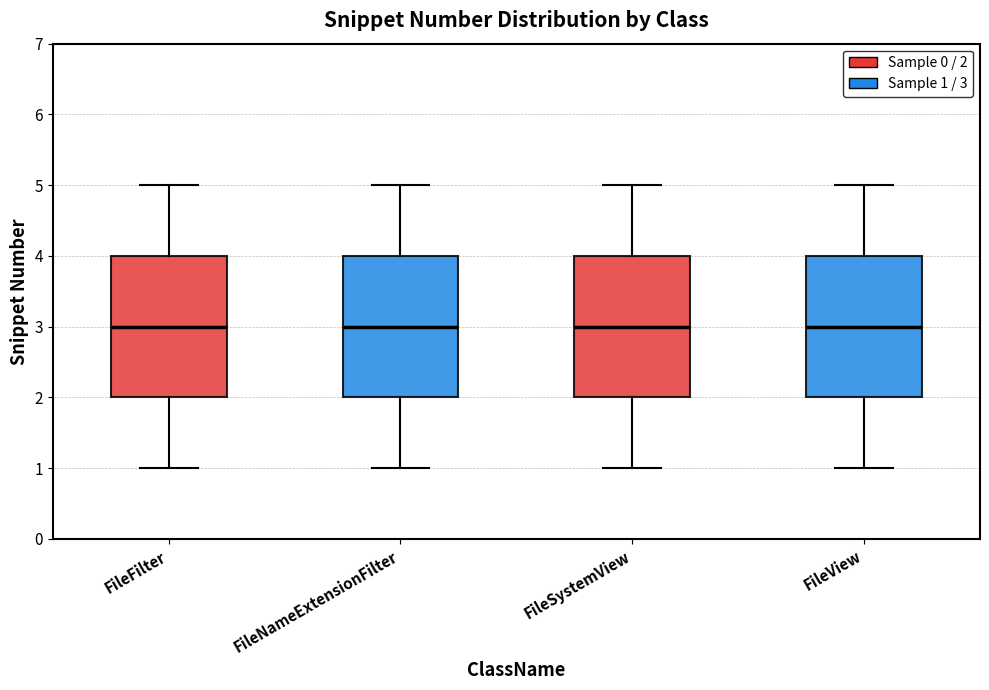

Reading left to right, transcribe this box plot: for each box, give where its median line is, the range the box spans, and where its two whiskers end, as read against the y-axis. The values are not printed on the chart, so give them approximately, as read against the axis.

FileFilter: median 3, box 2 to 4, whiskers 1 to 5
FileNameExtensionFilter: median 3, box 2 to 4, whiskers 1 to 5
FileSystemView: median 3, box 2 to 4, whiskers 1 to 5
FileView: median 3, box 2 to 4, whiskers 1 to 5